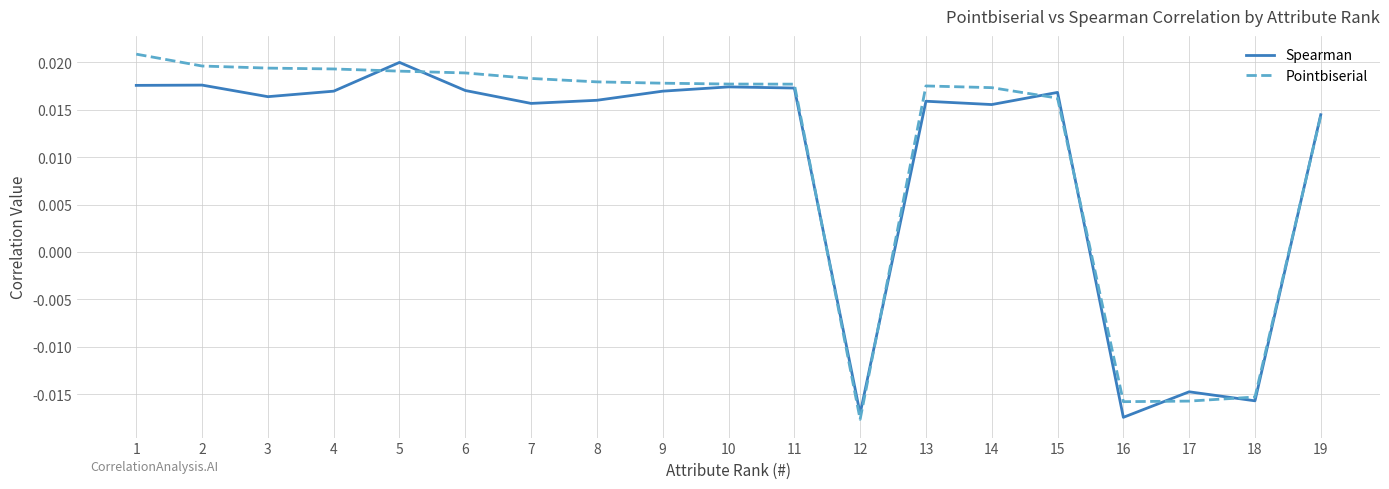

True or false: Spearman has more than 0 interior local peaks.

True